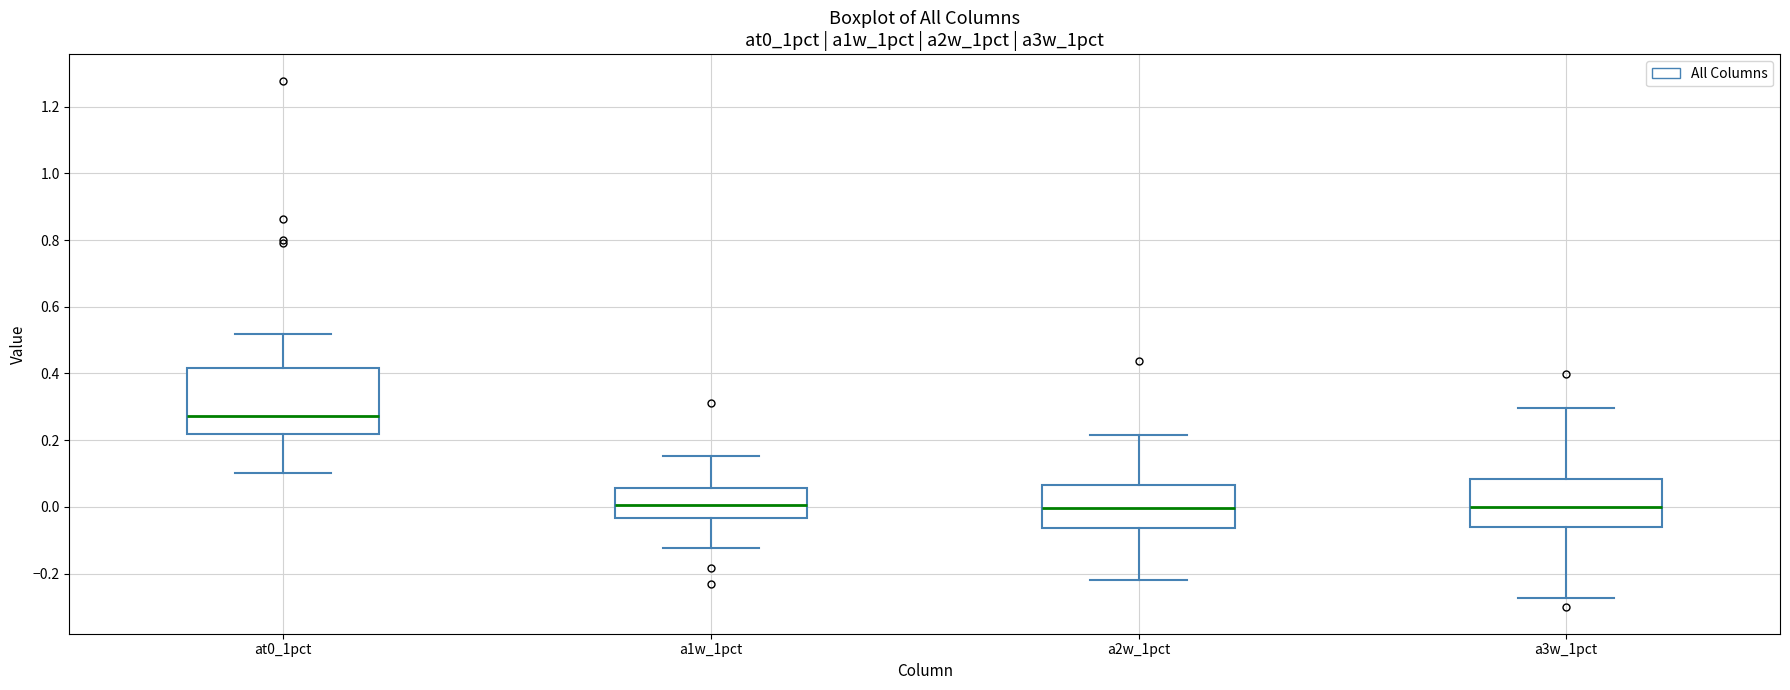

Reading left to right, transcribe this box plot: for each box, give where its median line is, the range the box spans, and where its two whiskers end, as read against the y-axis. The values are not printed on the chart, so give them approximately, as read against the axis.

at0_1pct: median 0.28, box 0.22 to 0.42, whiskers 0.10 to 0.52
a1w_1pct: median 0.00, box -0.04 to 0.06, whiskers -0.12 to 0.16
a2w_1pct: median 0.00, box -0.06 to 0.06, whiskers -0.22 to 0.22
a3w_1pct: median 0.00, box -0.06 to 0.08, whiskers -0.28 to 0.30